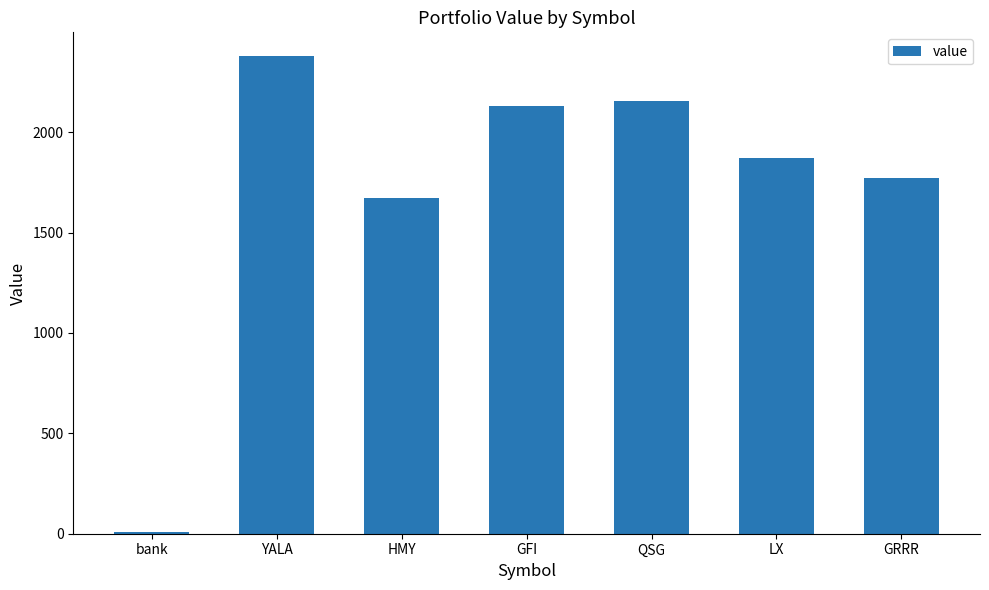

Count the number of data series in this chart.

1